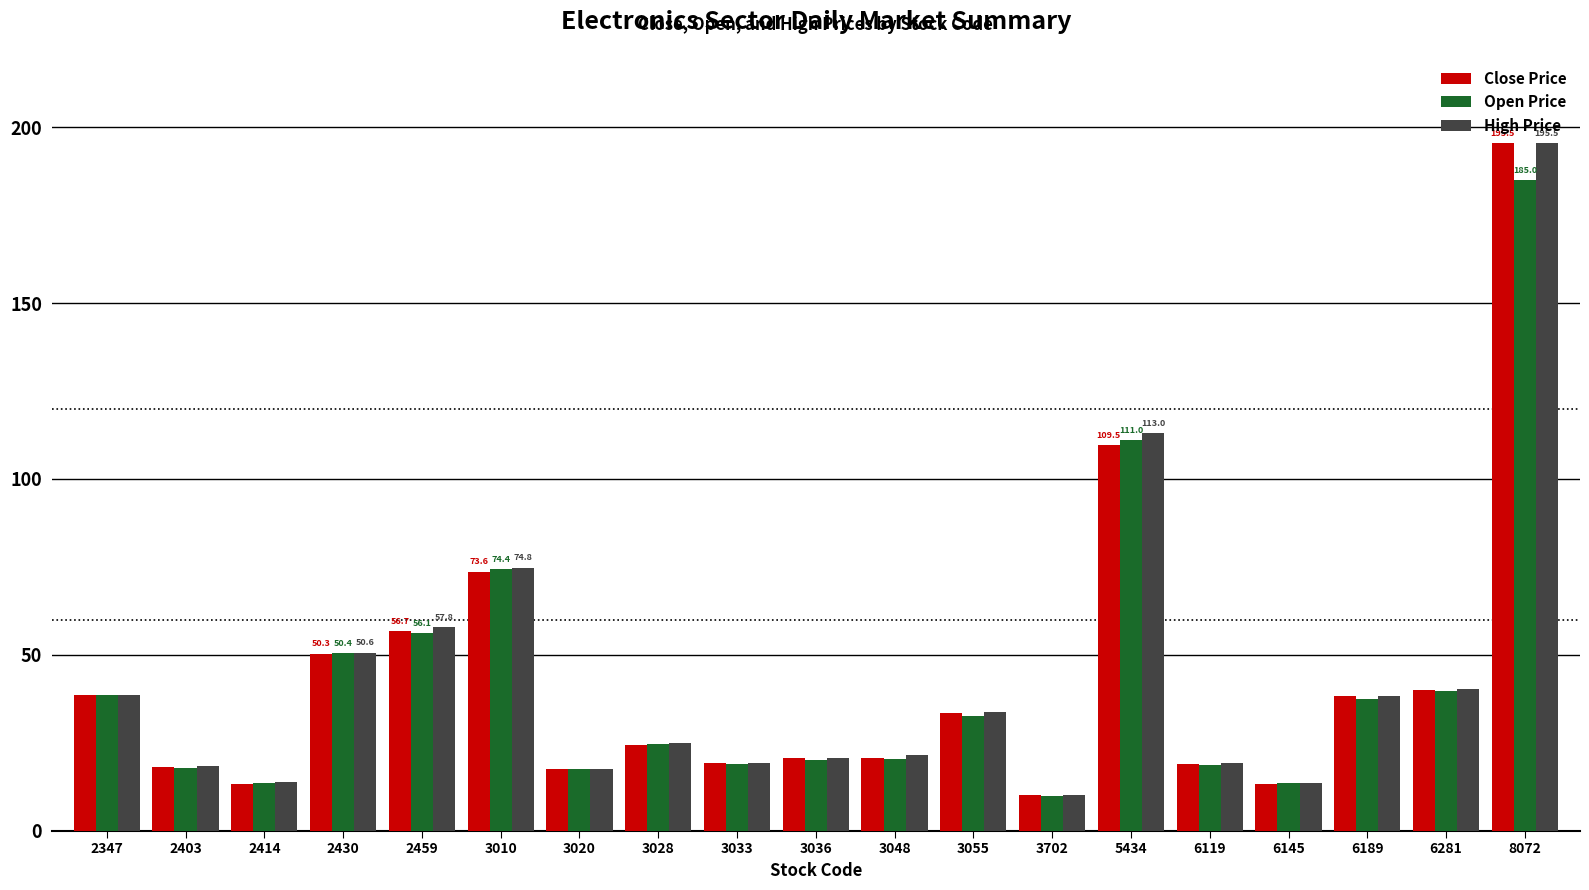

True or false: Close Price has a value of 56.7 at 2459.

True